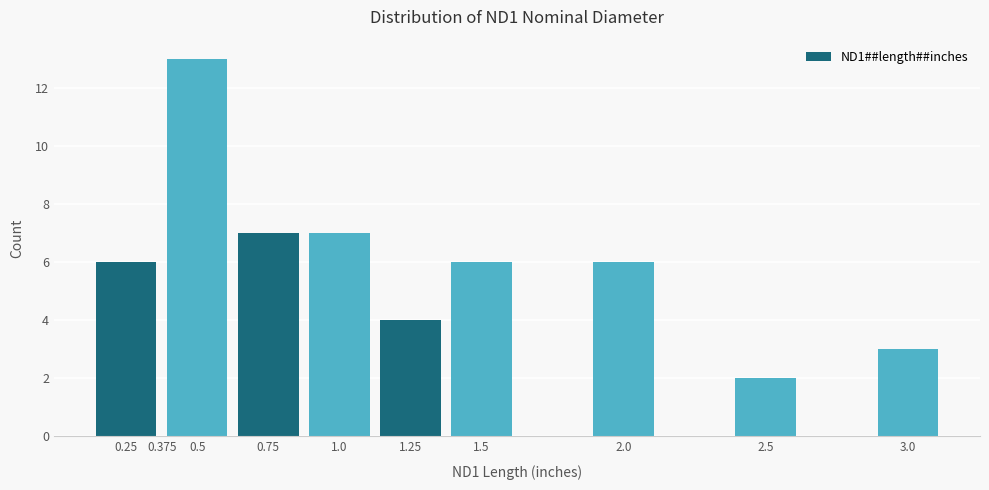

Which range on the x-axis has the tallest bar?

0.375 to 0.625